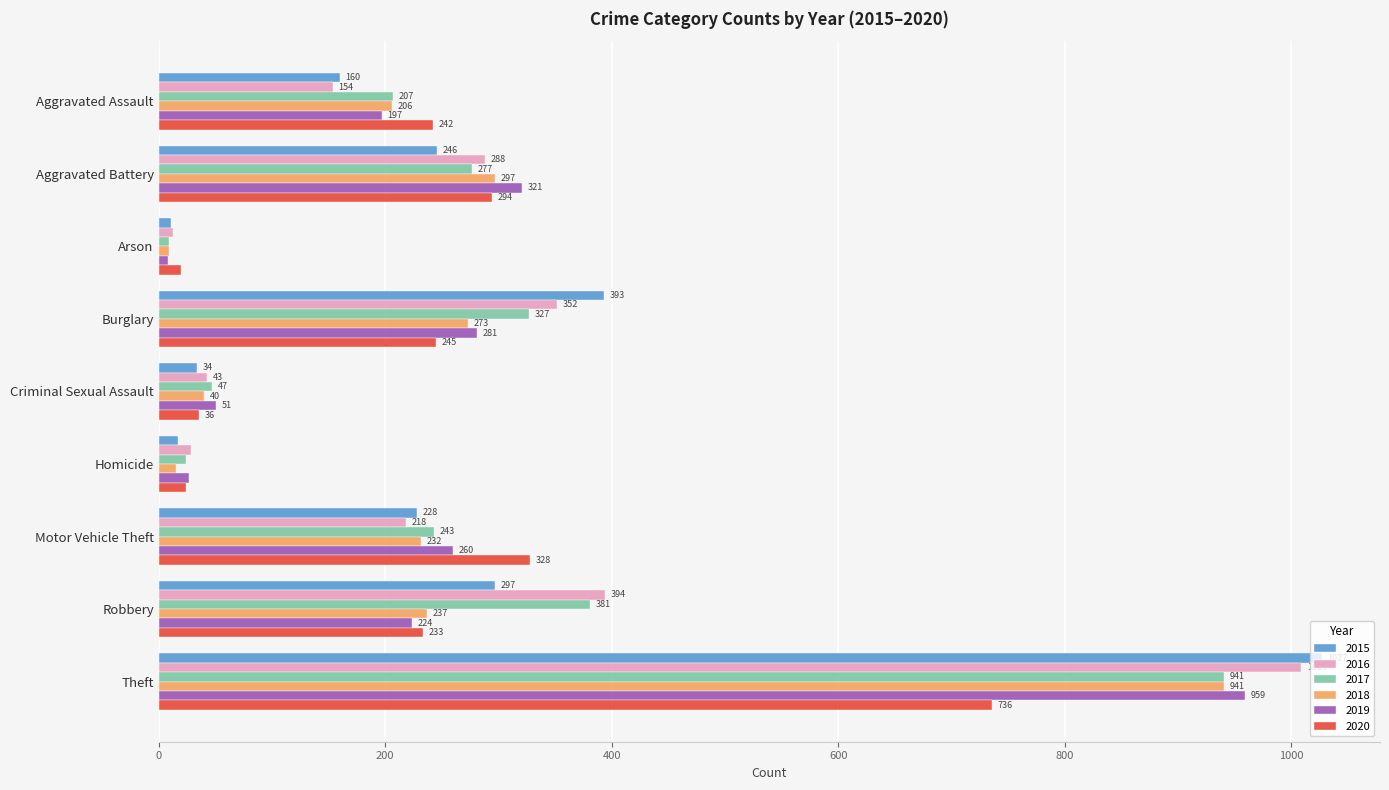

Is the value of 2018 at Aggravated Battery greater than the value of 2020 at Burglary?

Yes